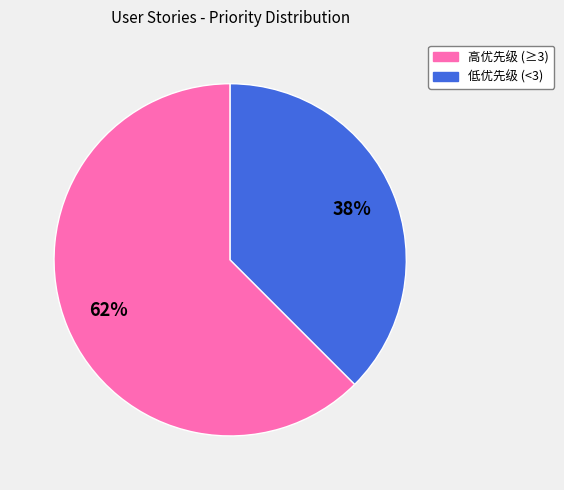

Is there a majority slice in this chart?

Yes